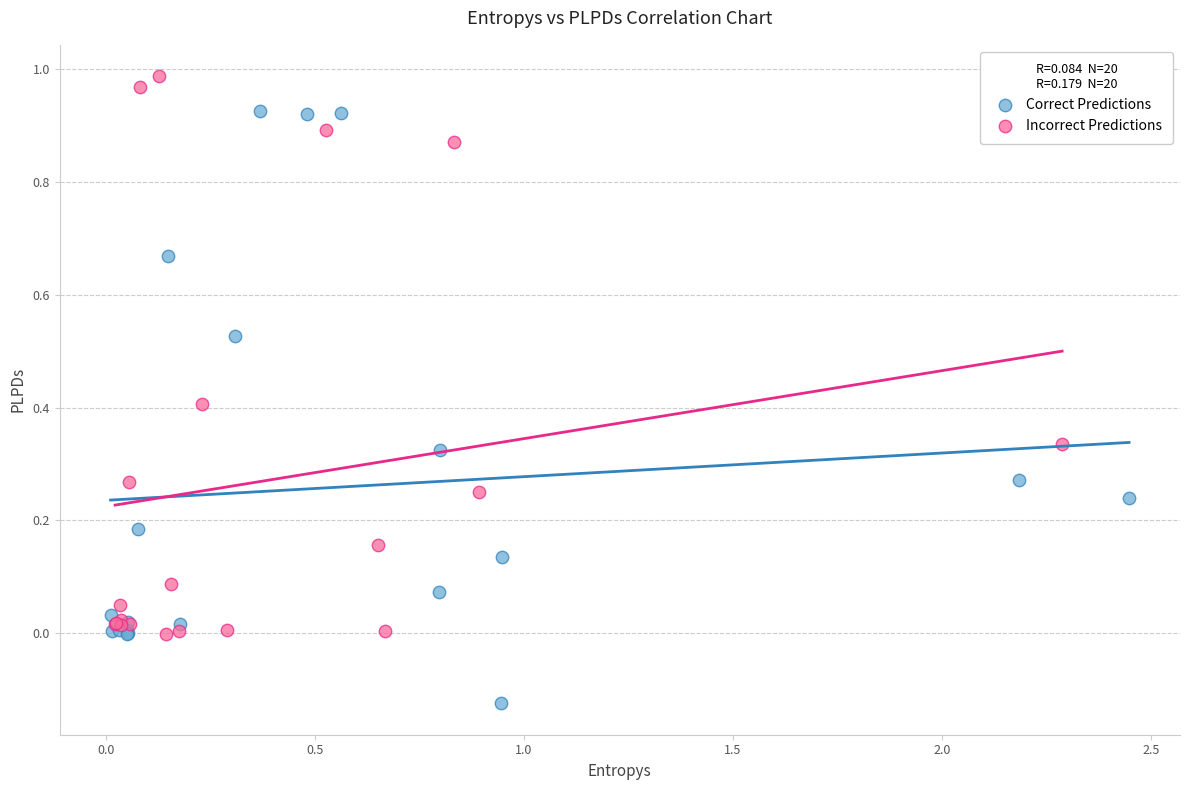

Which series contains the highest Y value?

Incorrect Predictions